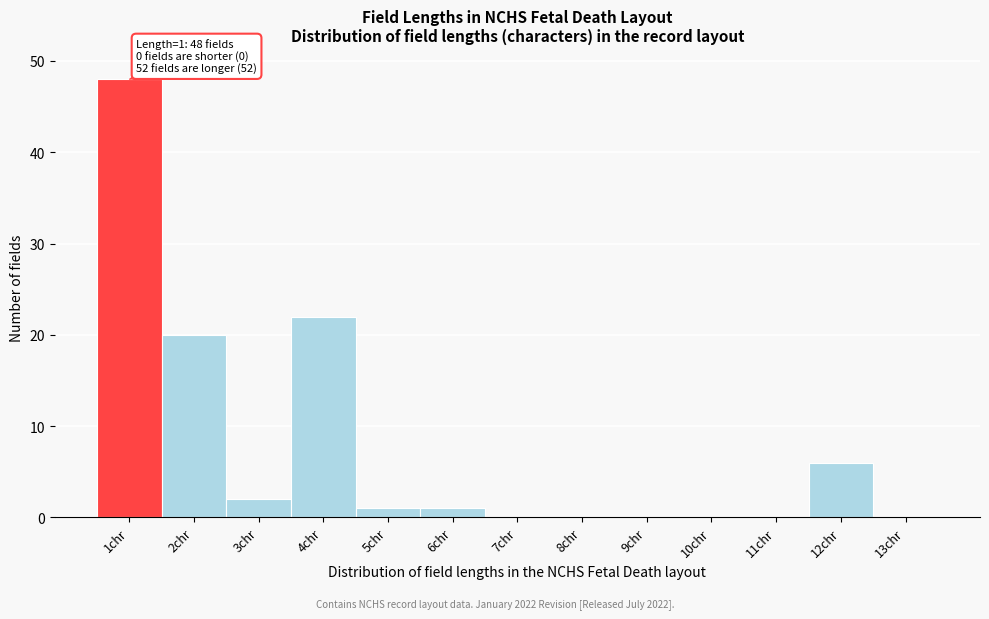

Which range on the x-axis has the tallest bar?

0.5 to 1.5